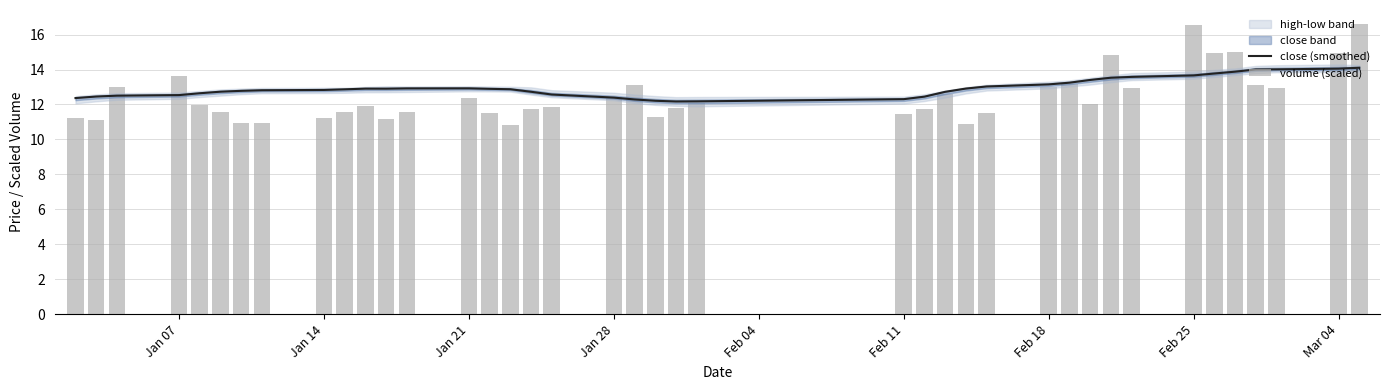

At how many categories does at least one series exceed 10?

40